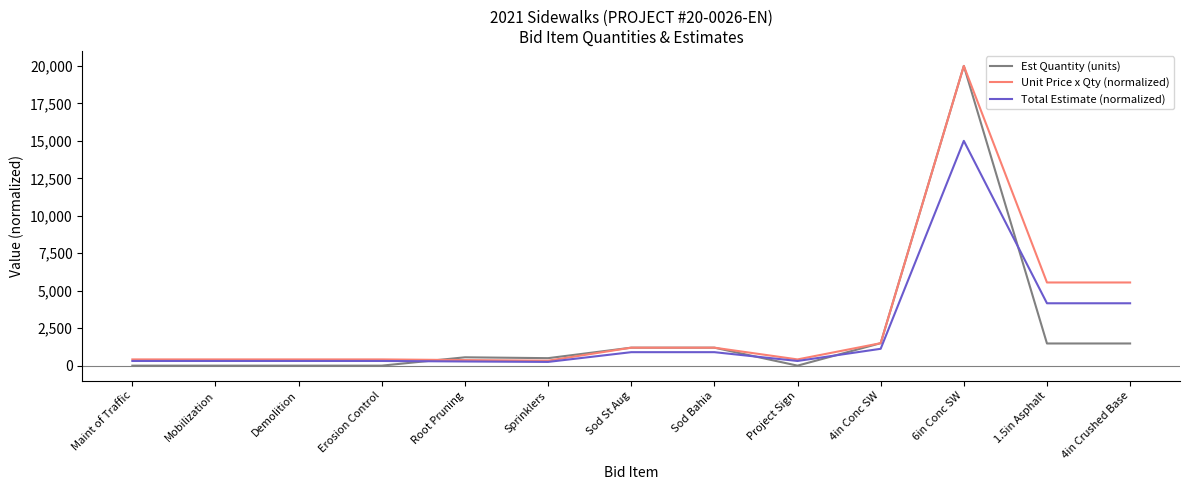

Between Root Pruning and 6in Conc SW, which series saw the biggest shift?

Unit Price x Qty (normalized)